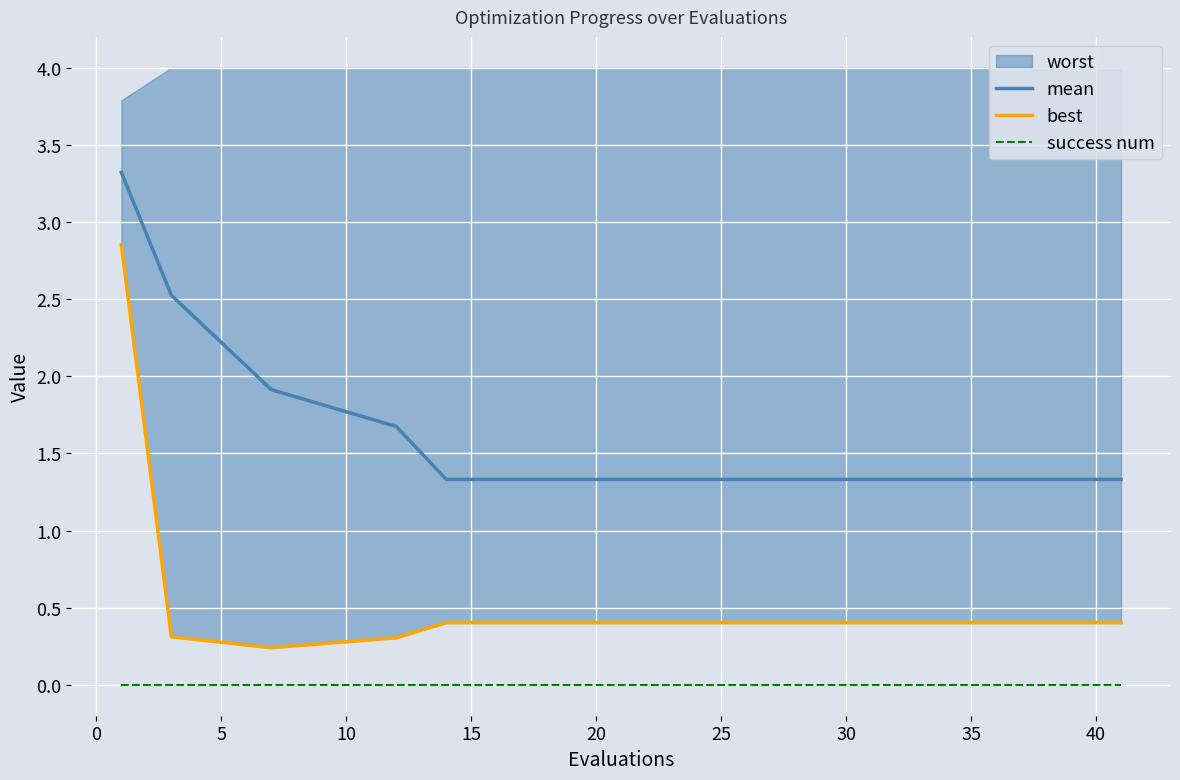

What is the lowest value of the mean series?

1.3